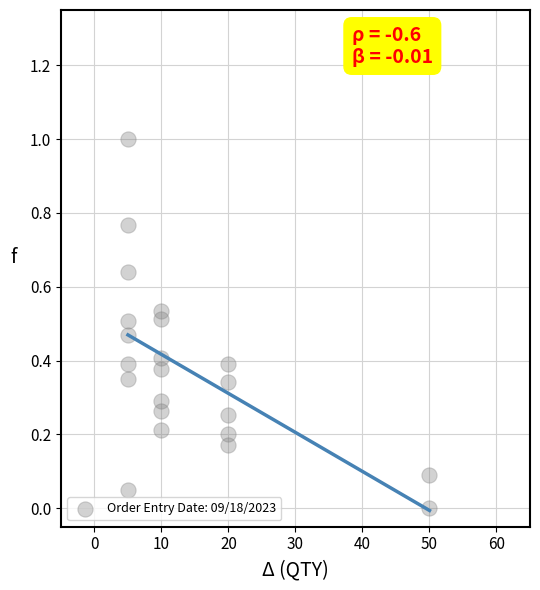

What is the range of X values (max minus min)?

45.0